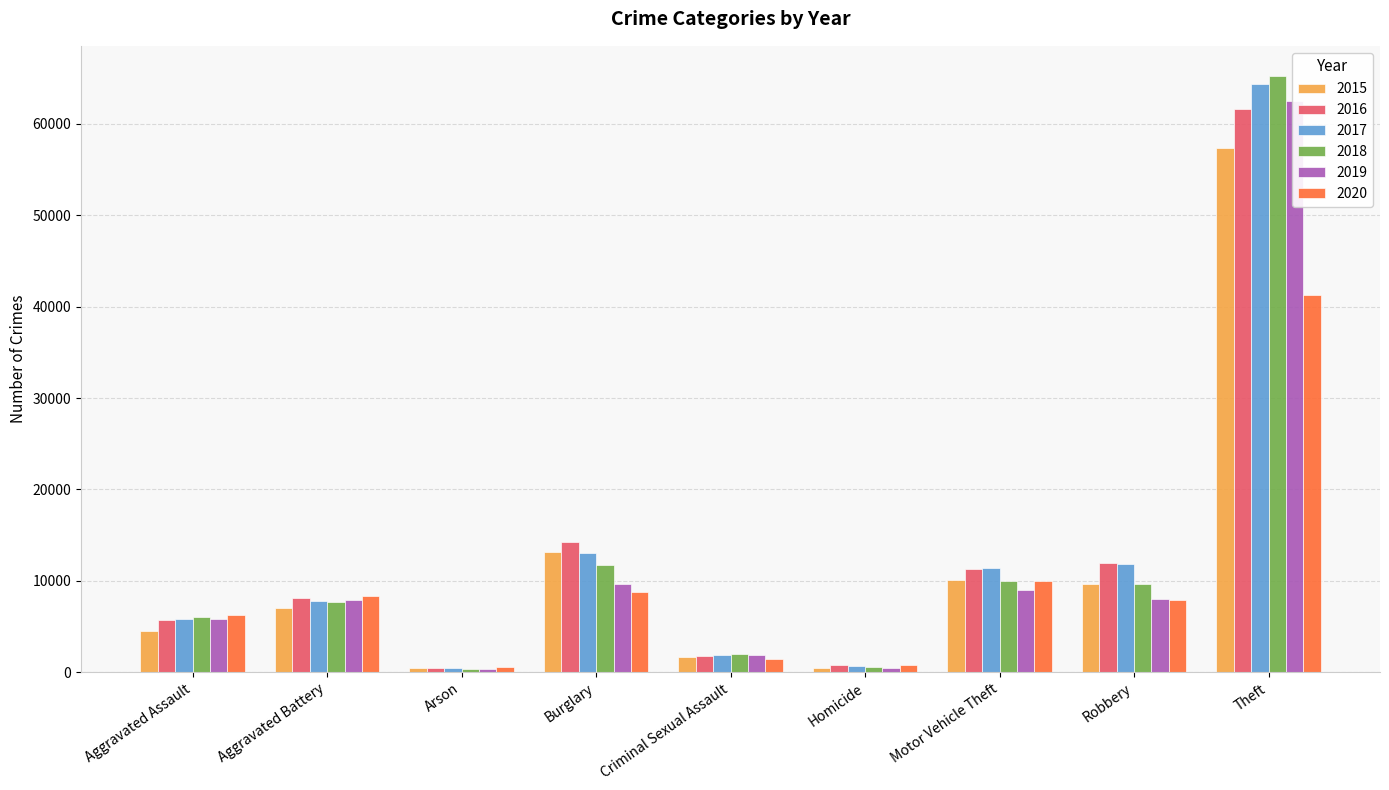

What is the sum of all 2019 values?

105514